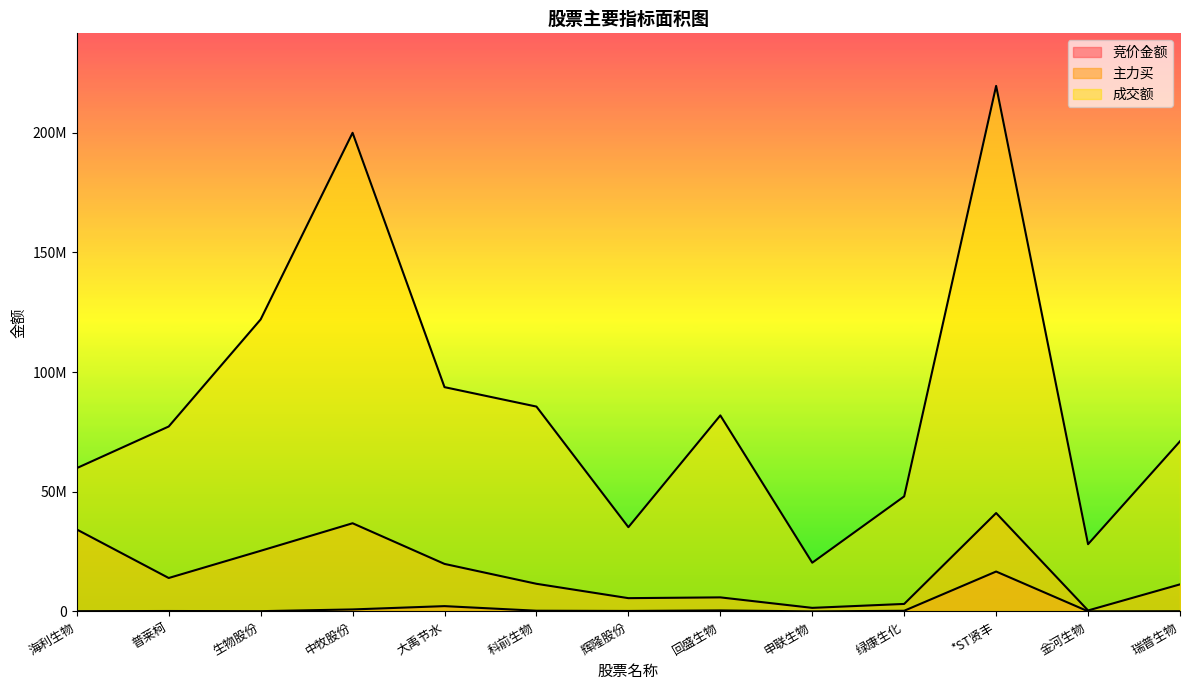

Reading left to right, what are all the values shown in this chart?

竞价金额: 119818	192807	120904	848235	2230037	309039	214430	434160	42045	292465	16685352	58706	109002
主力买: 34258072	13982663	25346439	36860380	19869389	11562309	5561618	5885536	1503397	3148847	41125104	419884	11323603
成交额: 59900169	77287815	122030449	200010229	93732060	85613972	35218232	81920838	20371382	48091138	219614948	28102579	71102469